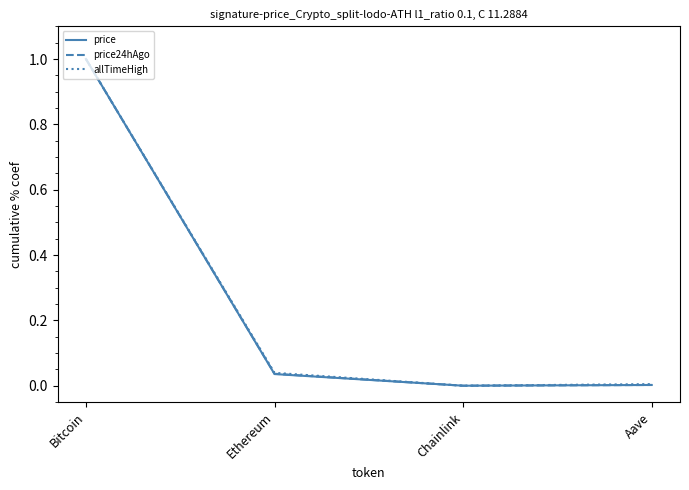

What is the greatest value displayed?

1.0